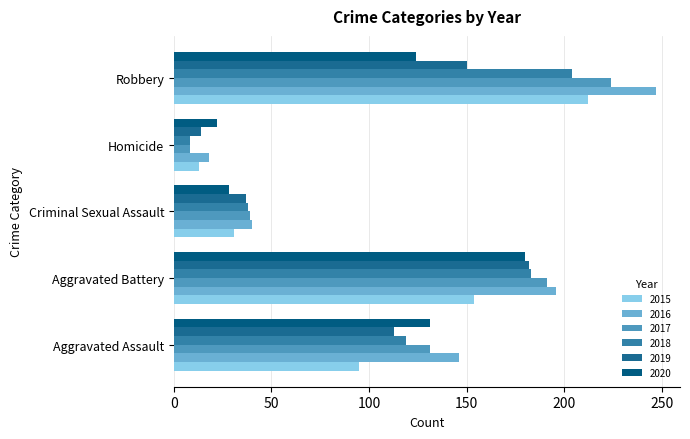

Where does the 2017 series first go above 131?

Aggravated Battery